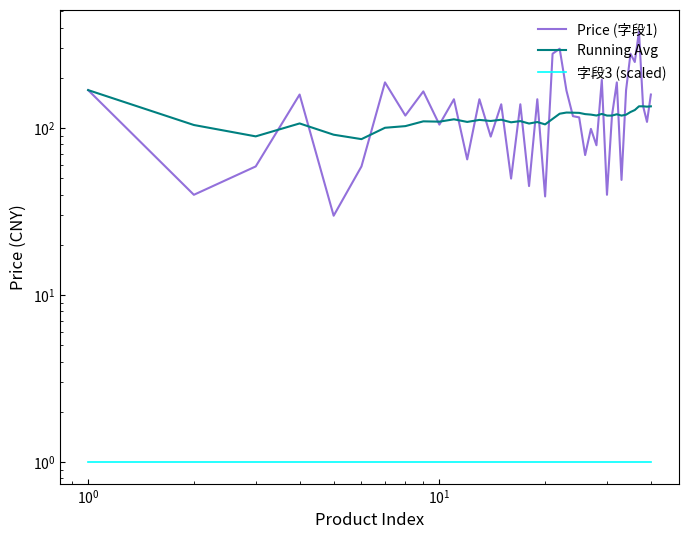

What is the sum of all 字段3 (scaled) values?

40.0